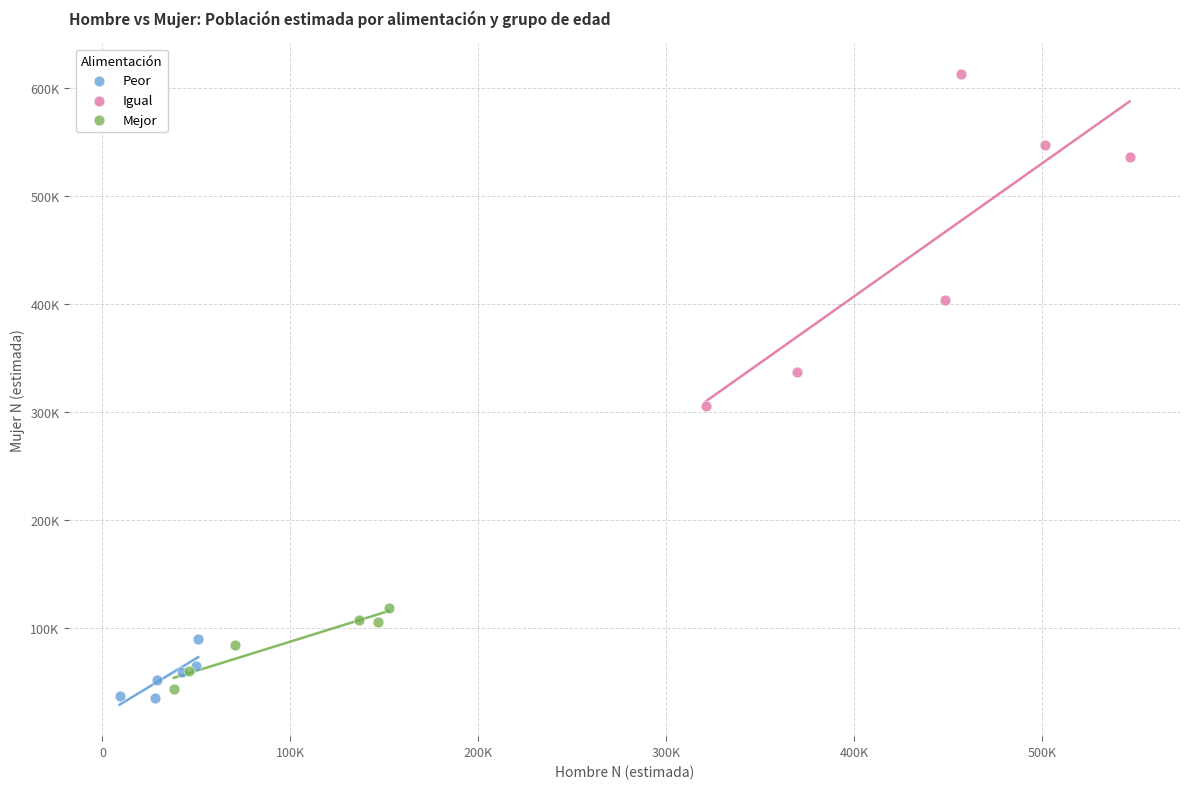

What are all the series names shown in the legend?

Peor, Igual, Mejor